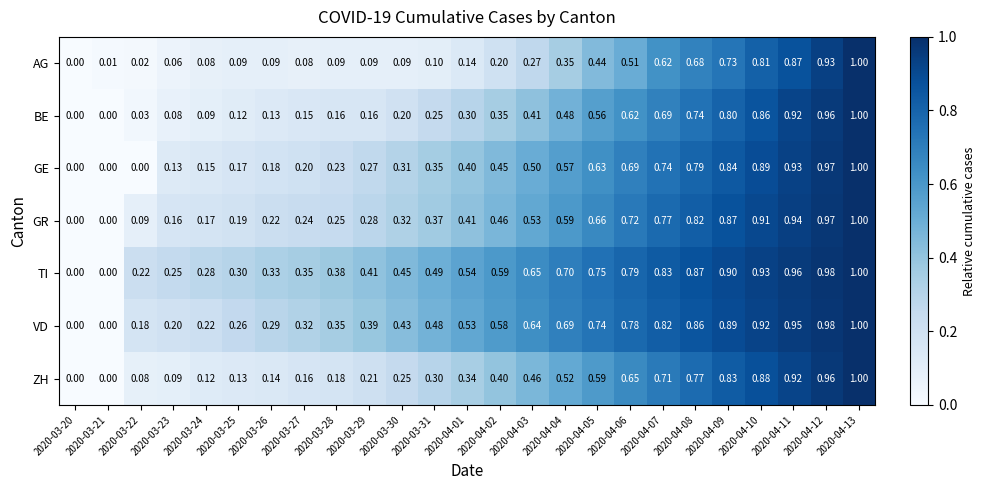

How many positive values does the VD series have?

23